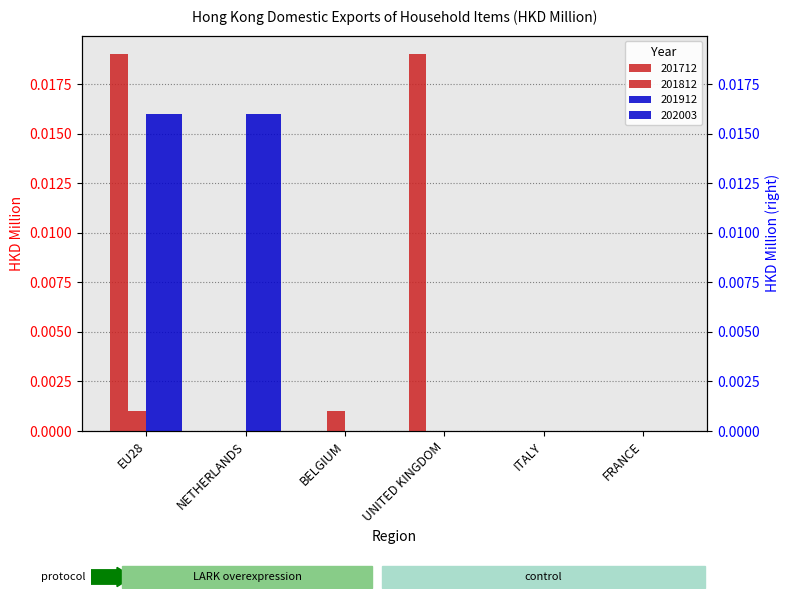

Which category has the lowest value in the 201812 series?

NETHERLANDS